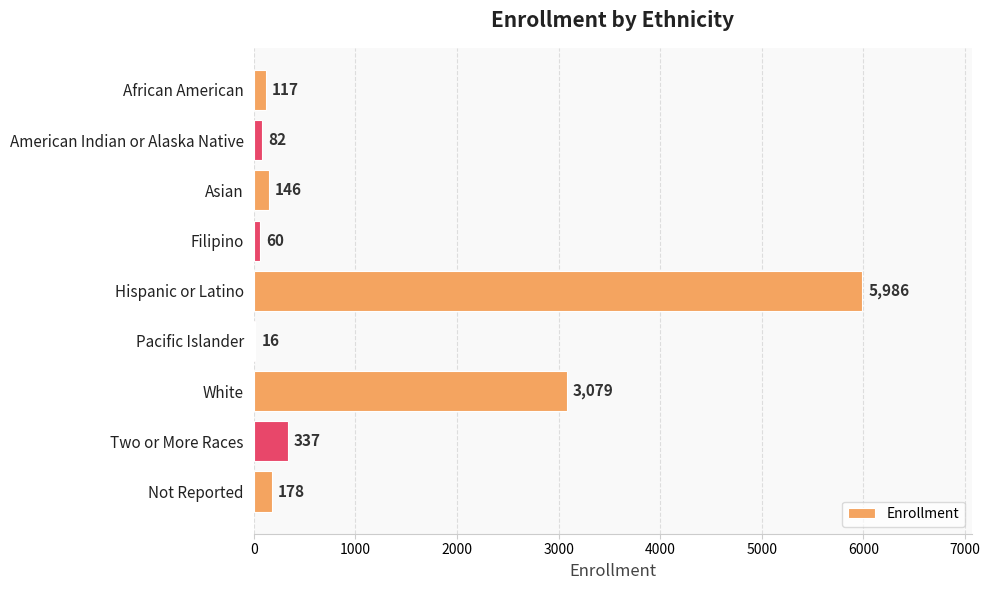

At which category does the chart reach its peak across all series?

Hispanic or Latino